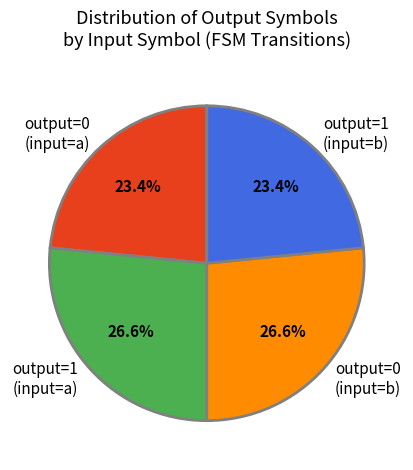

Count the number of slices in the pie.

4